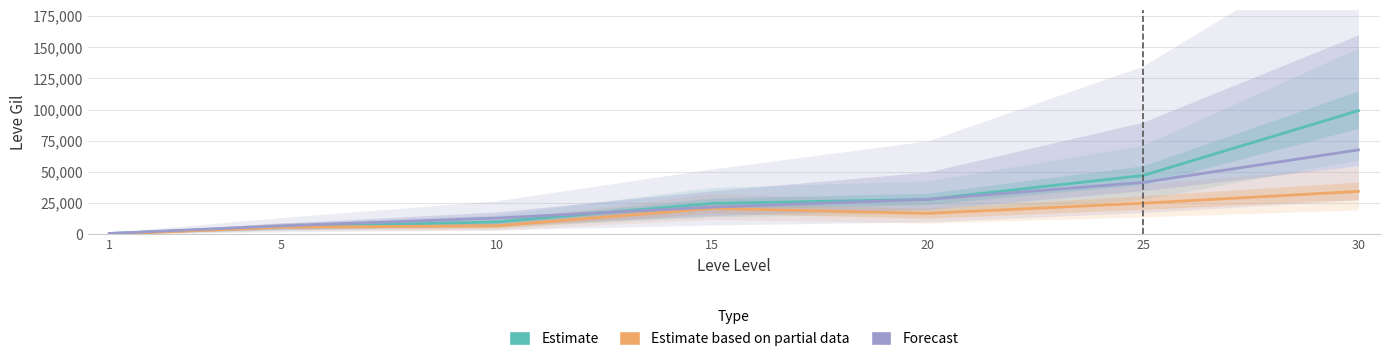

After their last crossing, which series has the higher values: Forecast or Estimate?

Estimate